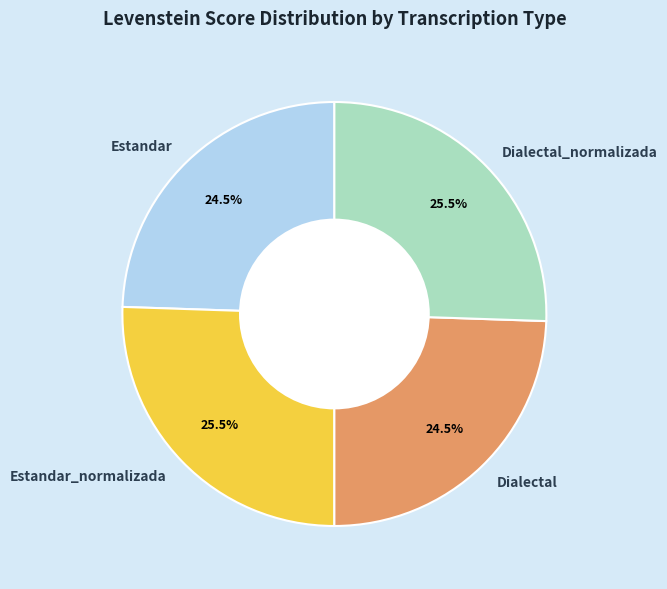

Does any single category account for the majority?

No